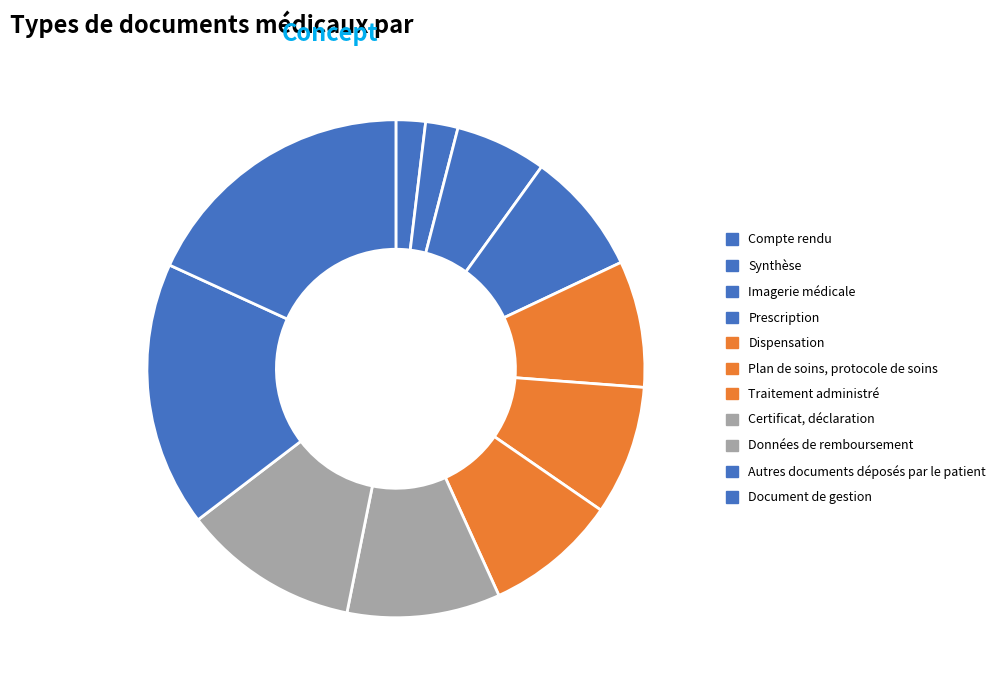

How much of the chart is everything except Document de gestion?

81.8%